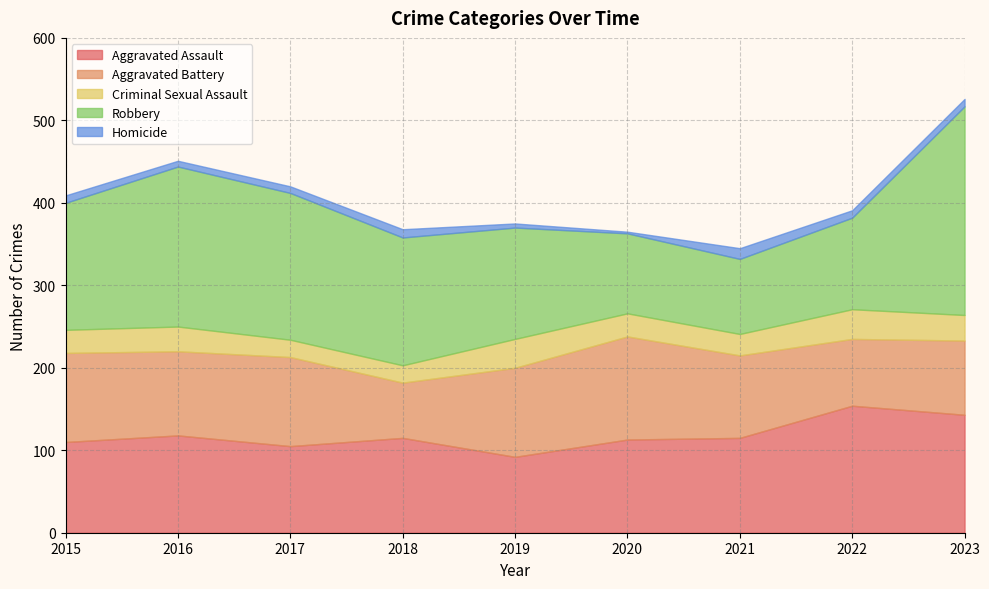

What is the difference between the Aggravated Battery values at 2023 and 2019?

18